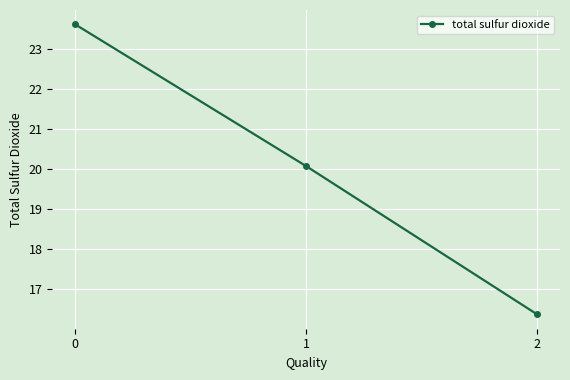

Count the number of categories in the chart.

3